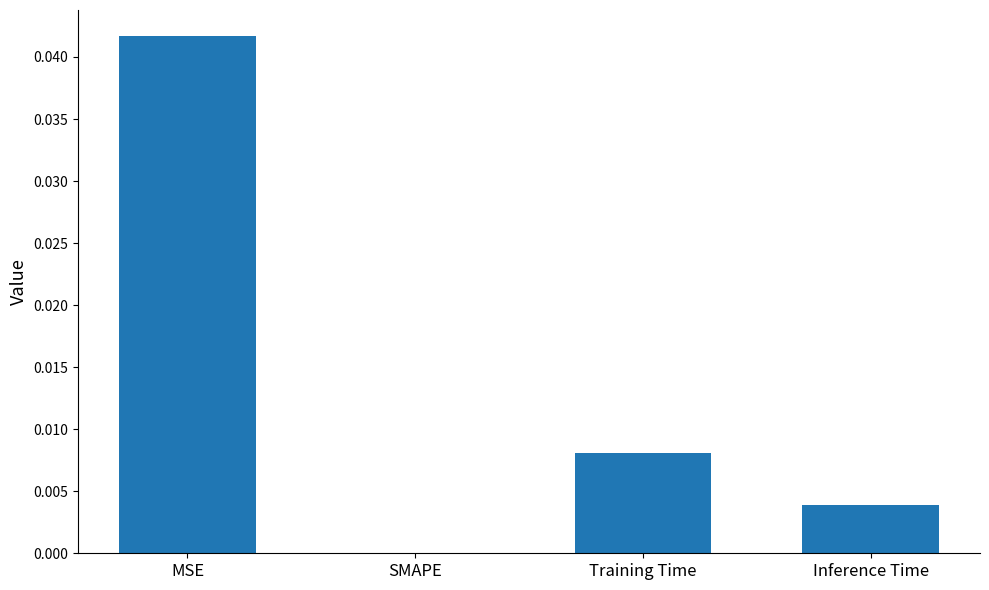

Is it true that the value at MSE is 0.1?

False